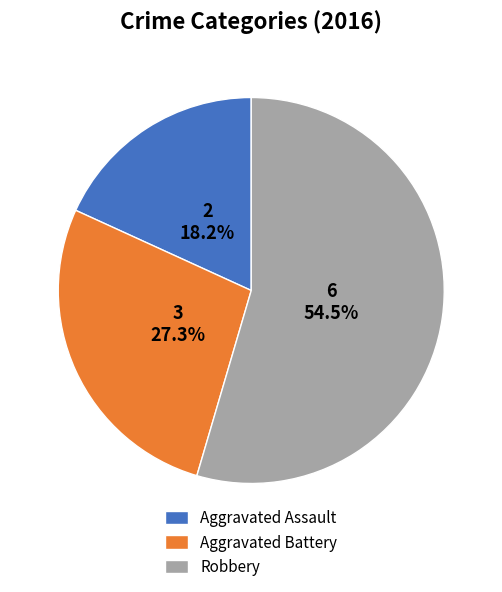

Which slice is the largest?

Robbery